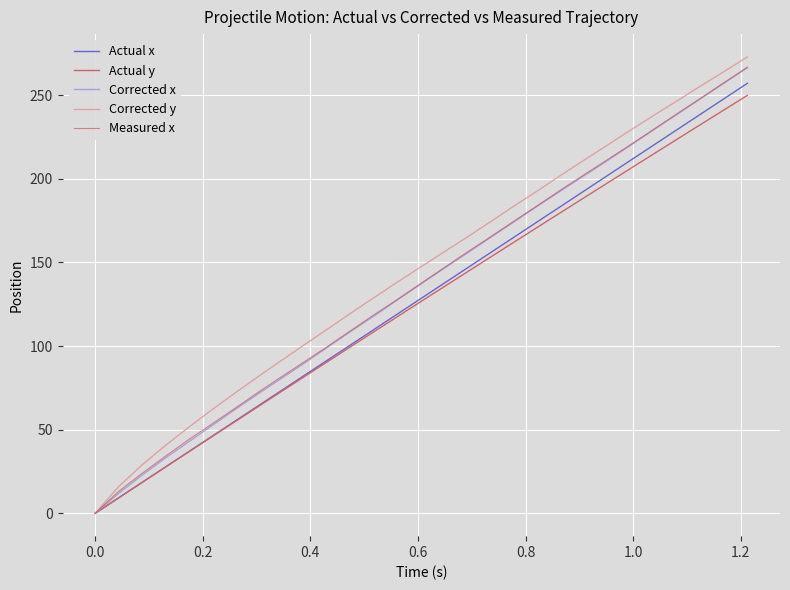

What is the highest value of the Actual y series?

249.9